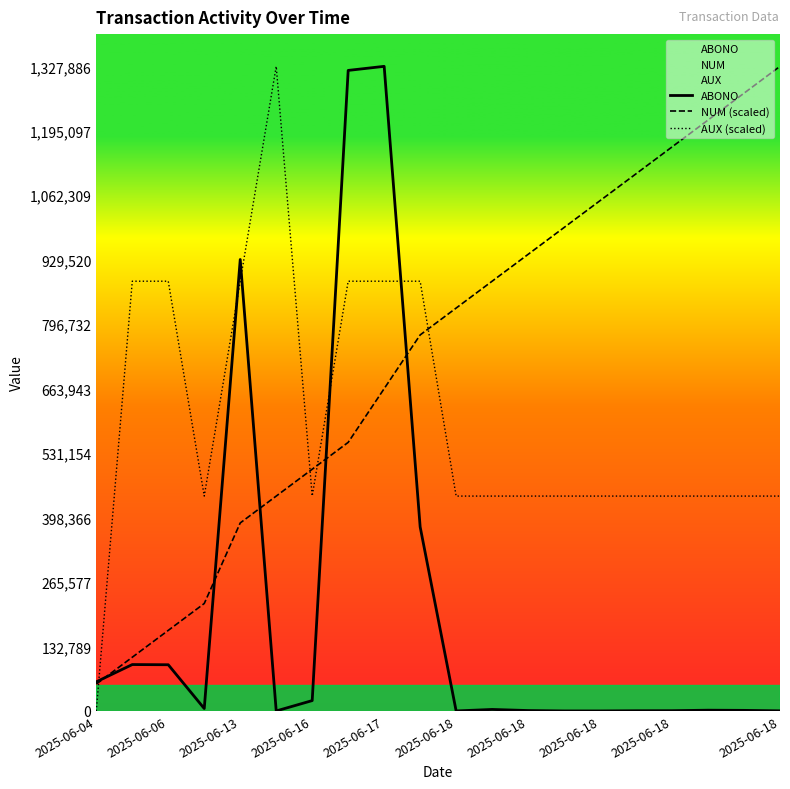

List the series in order of their overall mean, lowest first.

ABONO, AUX (scaled), NUM (scaled)